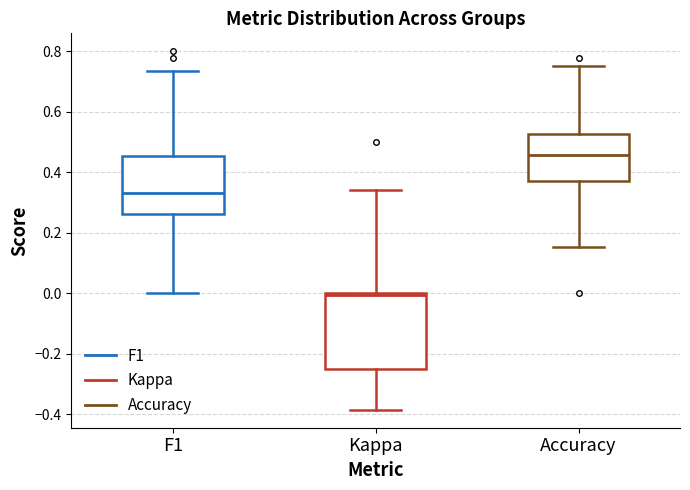

Which box has the highest median line?

Accuracy